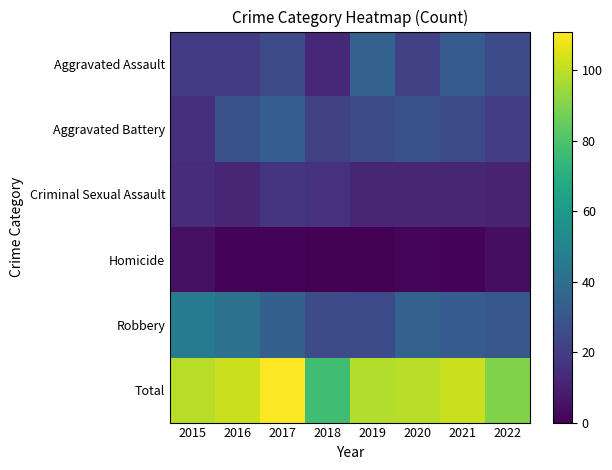

Between 2016 and 2017, which series saw the biggest shift?

Total